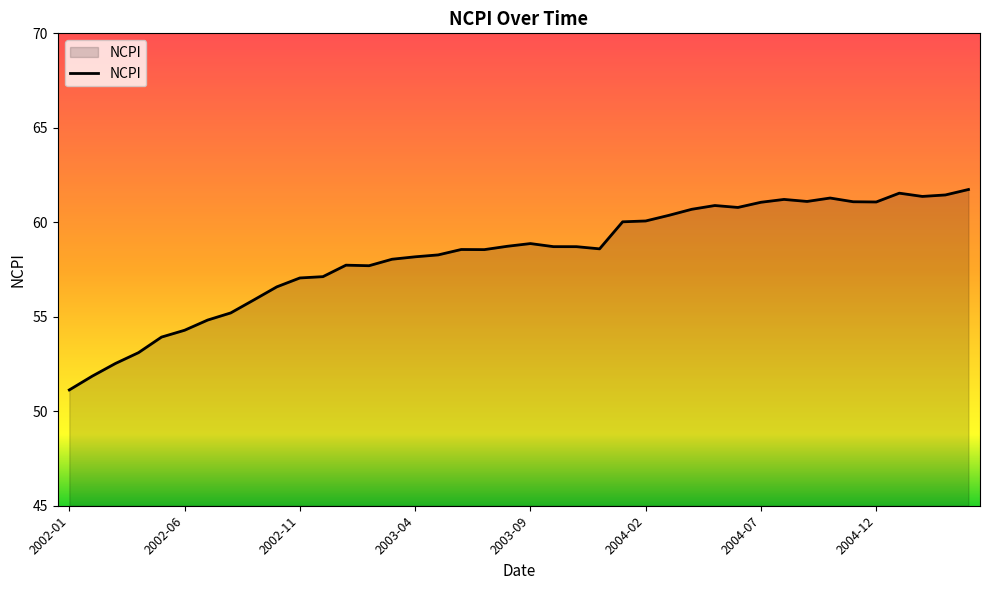

What is the smallest value displayed?

51.1